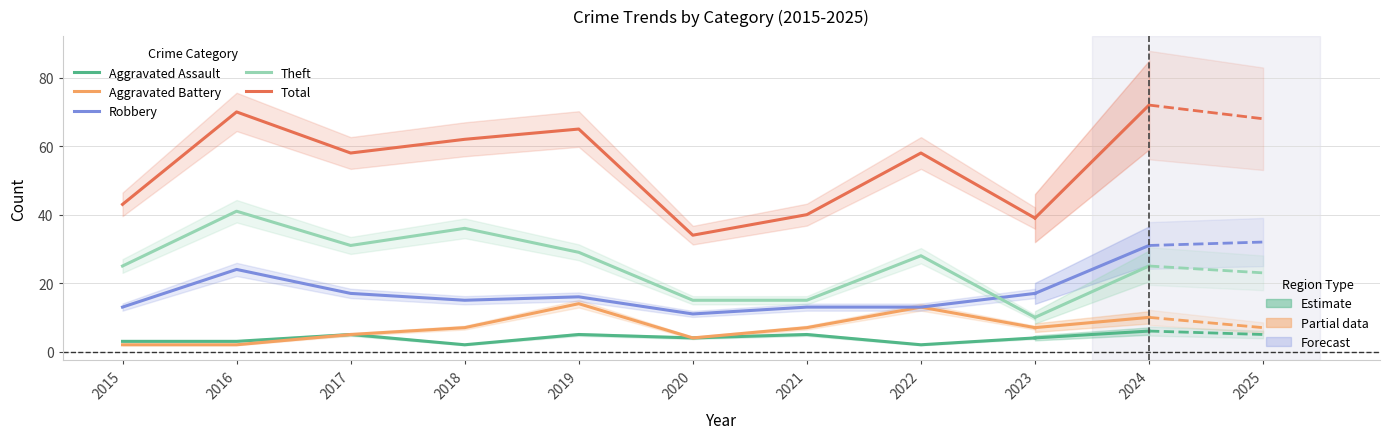

How many data points in Aggravated Assault are above 4?

3